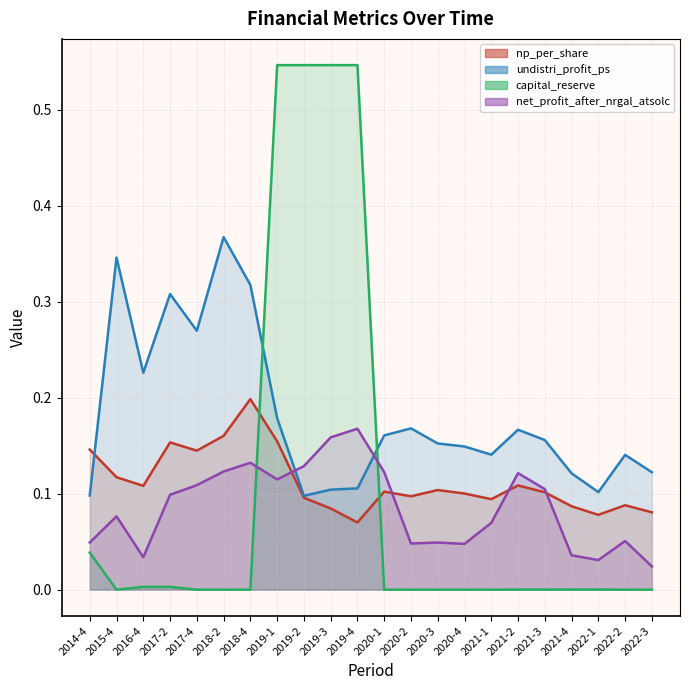

In np_per_share, how many points are higher than both neighbors (excluding endpoints)?

6